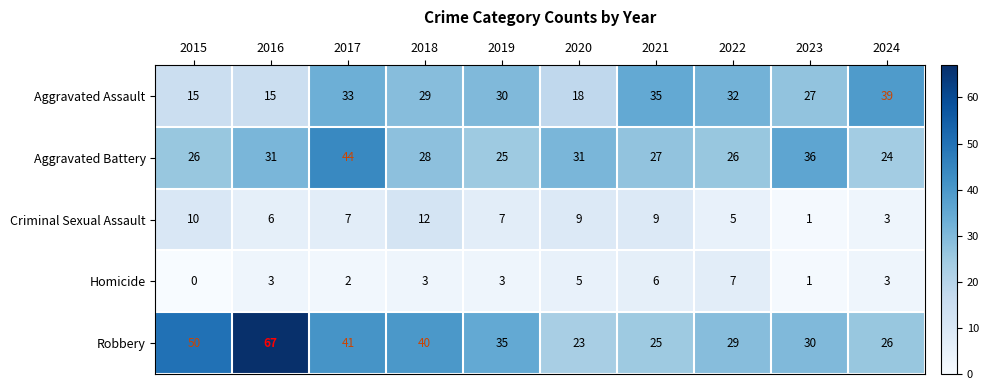

At which category does the chart reach its peak across all series?

2016